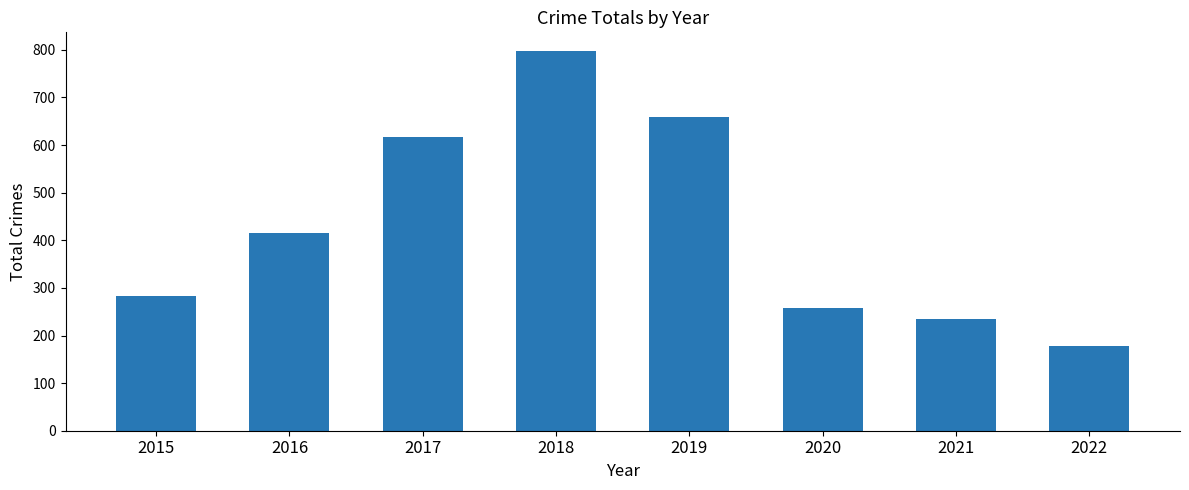

At which category does the chart reach its minimum across all series?

2022